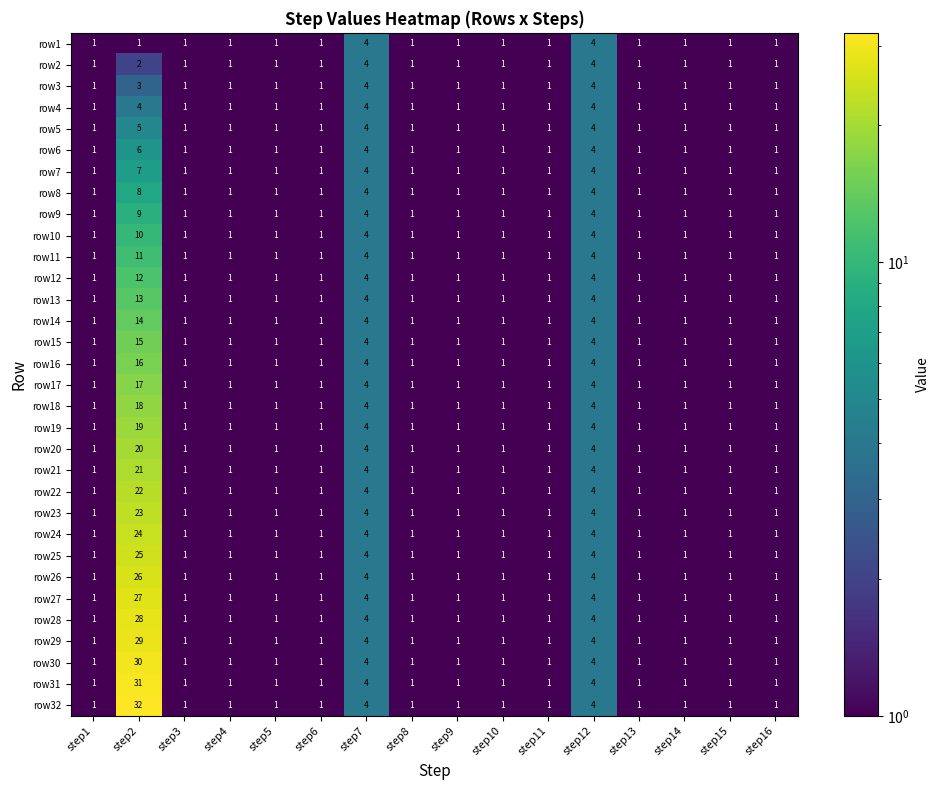

True or false: row3 has a value of 4 at step12.

True